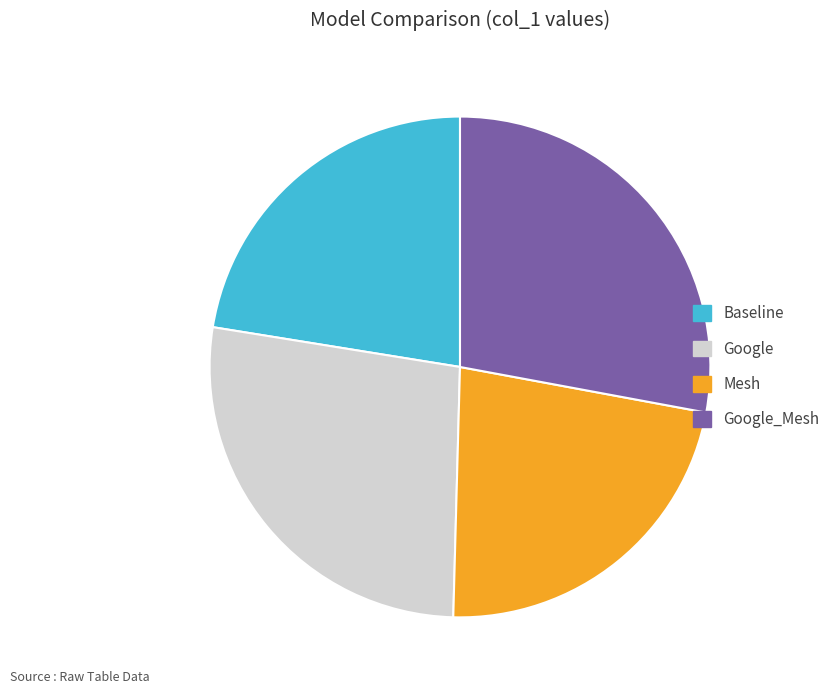

Which category has the biggest portion of the pie?

Google_Mesh